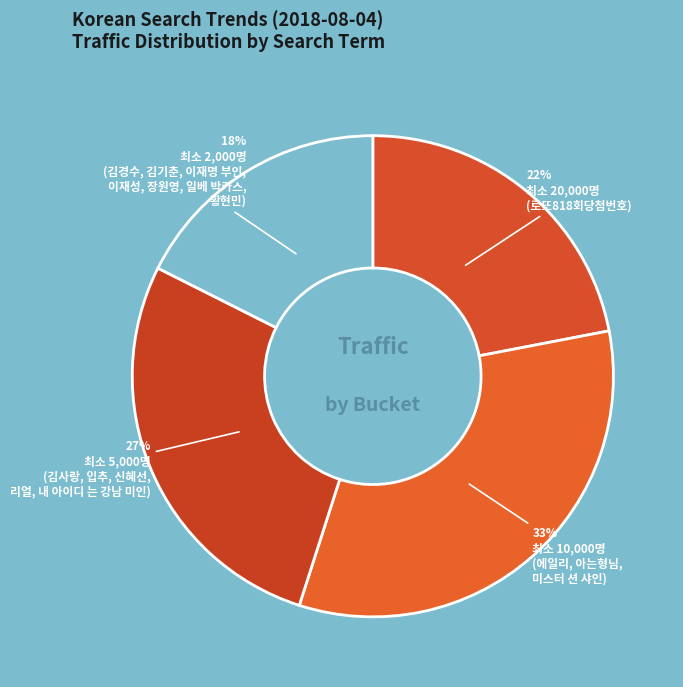

Count the number of slices in the pie.

4